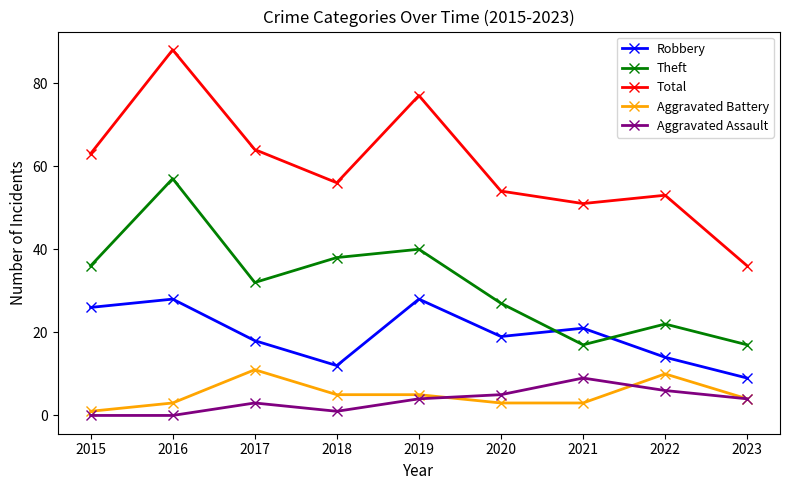

Reading left to right, extract all data points from this chart.

Robbery: 2015=26	2016=28	2017=18	2018=12	2019=28	2020=19	2021=21	2022=14	2023=9
Theft: 2015=36	2016=57	2017=32	2018=38	2019=40	2020=27	2021=17	2022=22	2023=17
Total: 2015=63	2016=88	2017=64	2018=56	2019=77	2020=54	2021=51	2022=53	2023=36
Aggravated Battery: 2015=1	2016=3	2017=11	2018=5	2019=5	2020=3	2021=3	2022=10	2023=4
Aggravated Assault: 2015=0	2016=0	2017=3	2018=1	2019=4	2020=5	2021=9	2022=6	2023=4